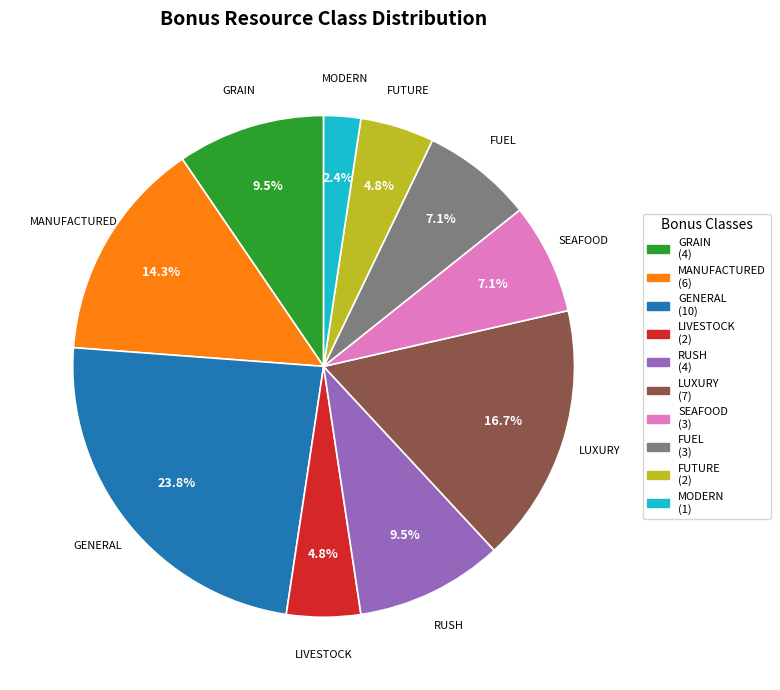

Do LUXURY and MANUFACTURED together represent more than half of the pie?

No